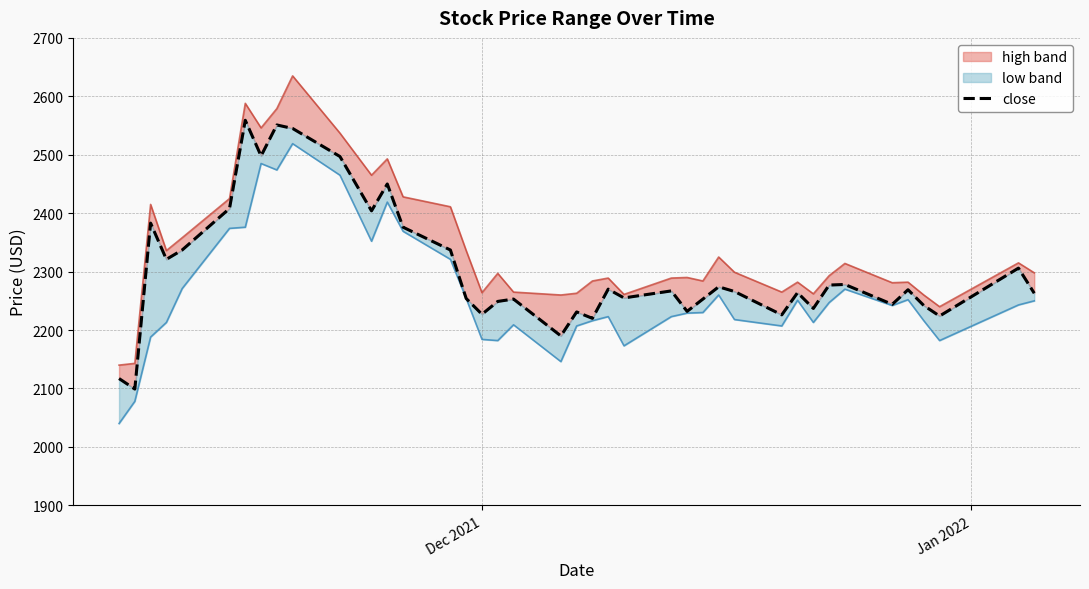

How many lines are shown in the chart?

1